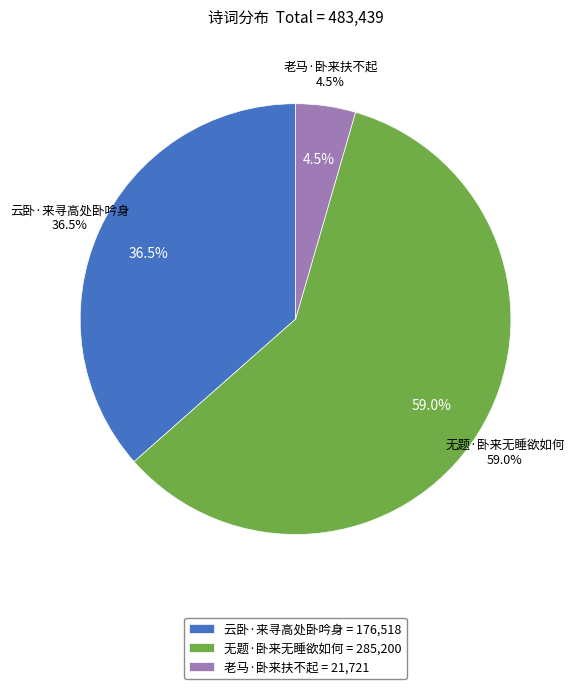

Count the number of slices in the pie.

3